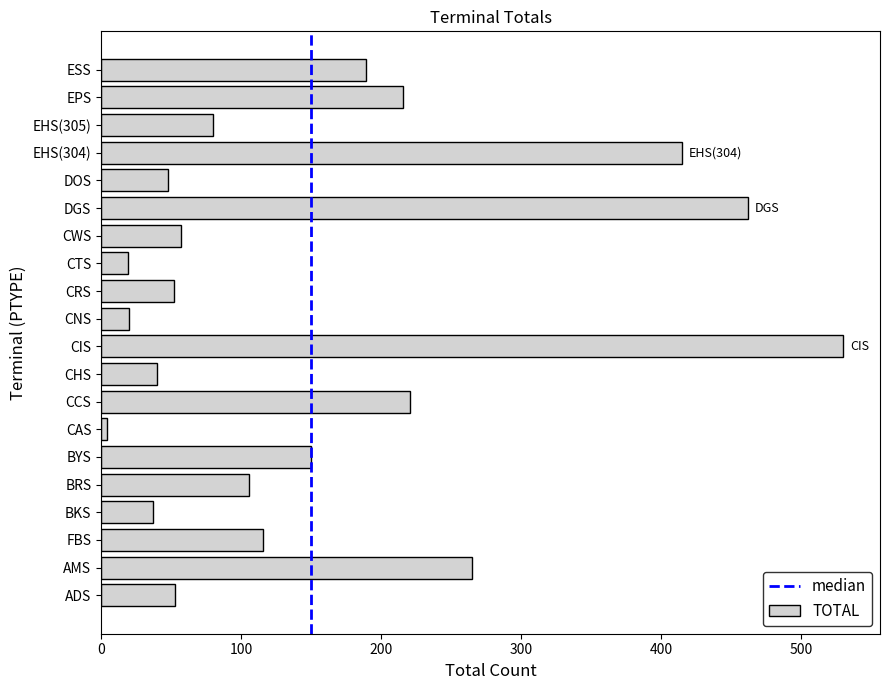

Is it true that the value at FBS is 116?

True